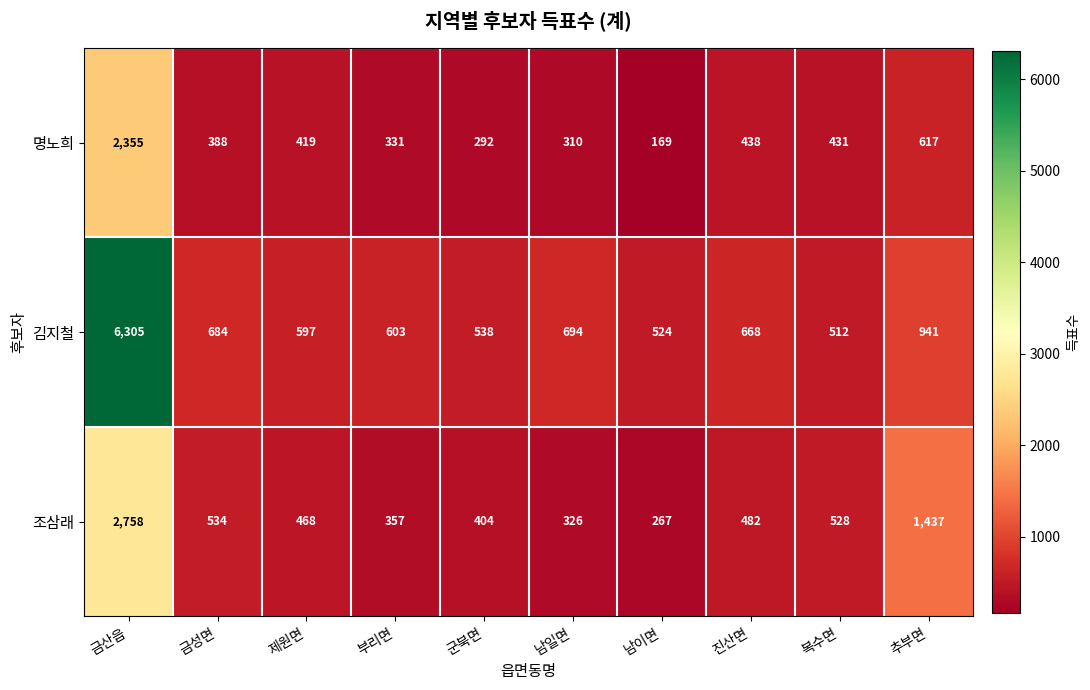

What is the sum of the 조삼래 values at 제원면 and 남일면?

794